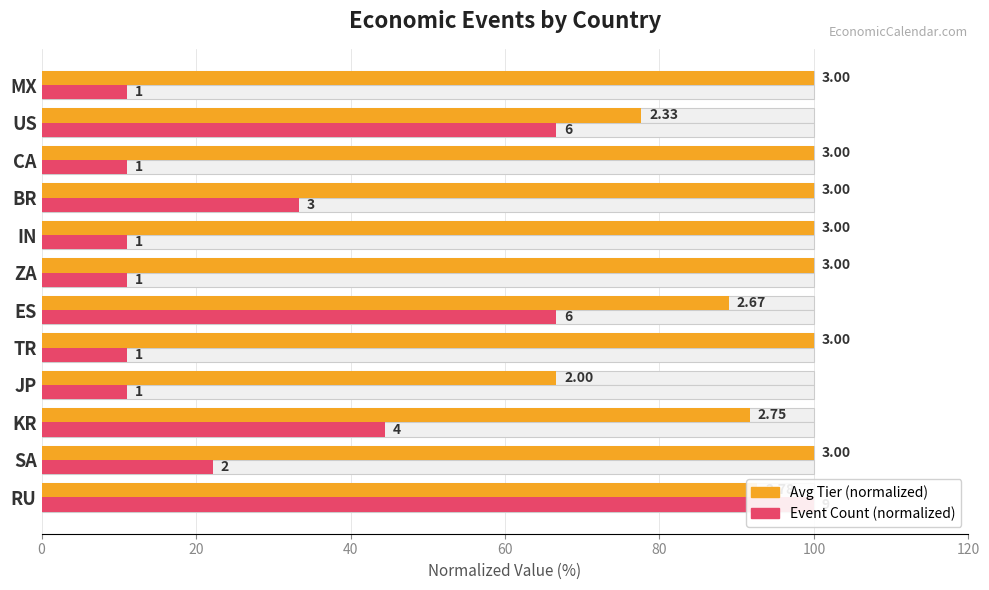

What is the spread (max minus min) of values at TR?

88.9